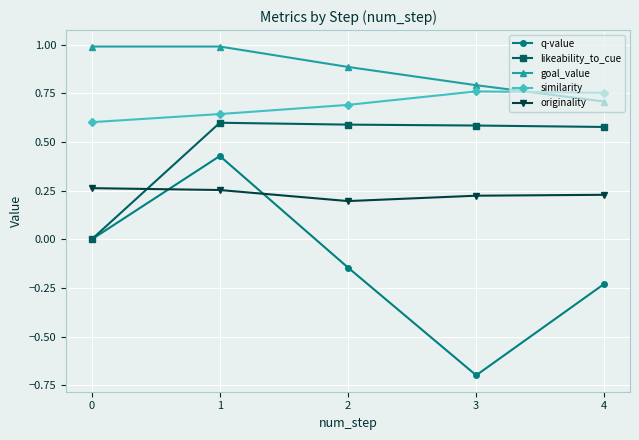

Between 1 and 2, which series saw the biggest shift?

q-value